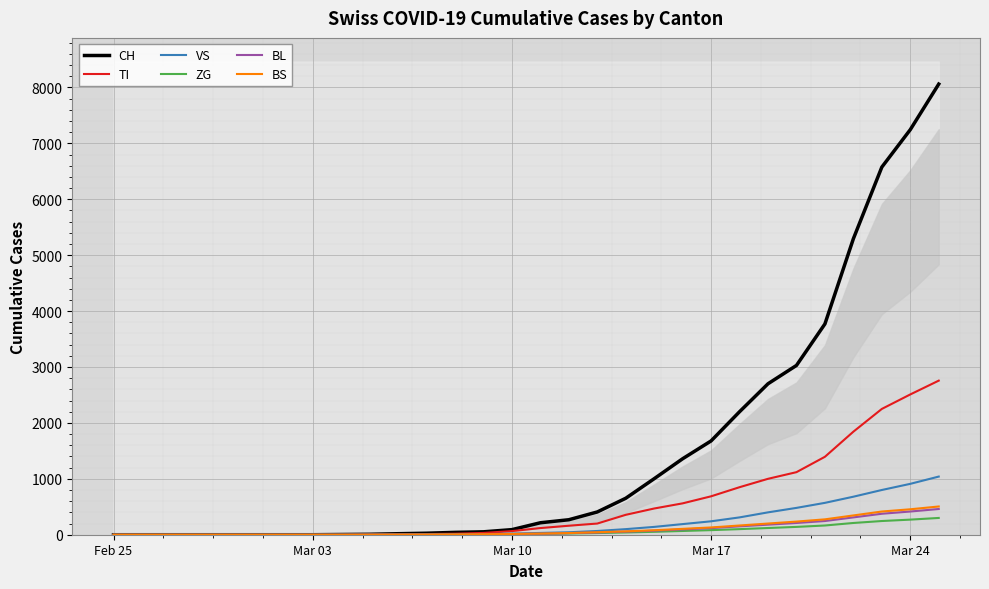

What is the average value of the ZG series?

63